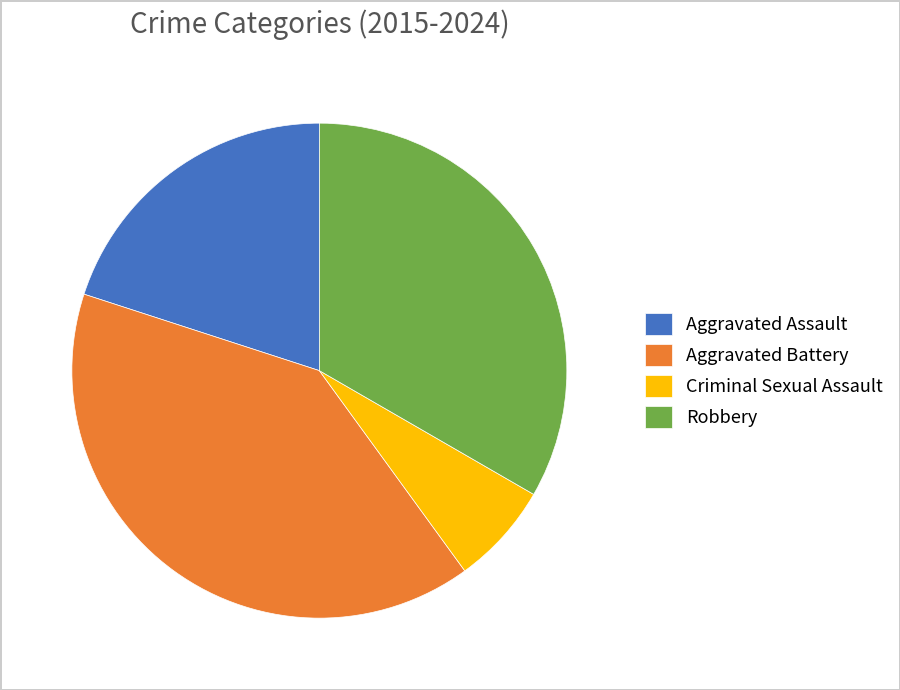

What is the ratio of the value at Aggravated Battery to the value at Robbery?

1.2